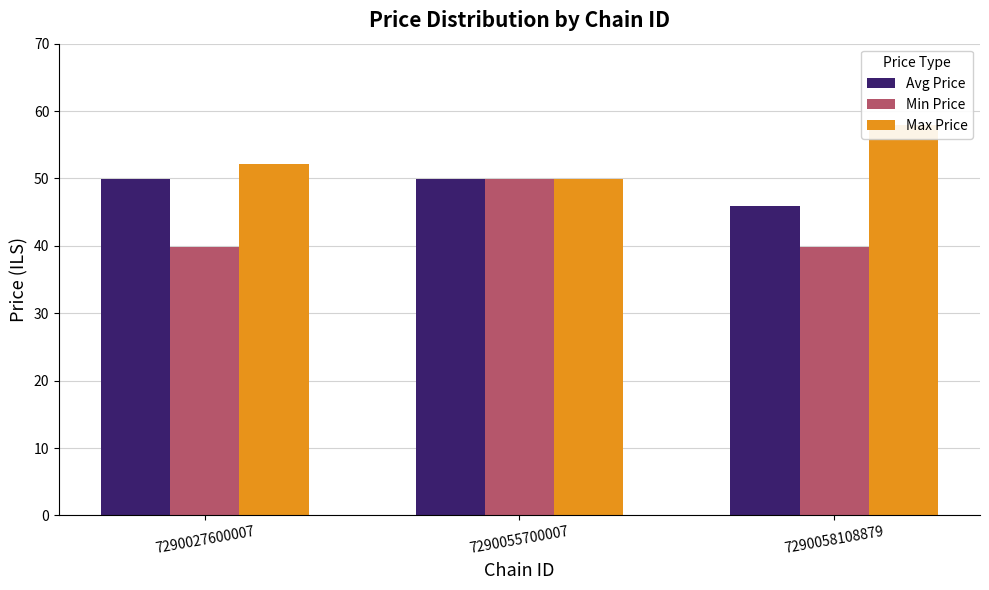

What is the value of the Avg Price bar at the 3rd from the left?

45.9